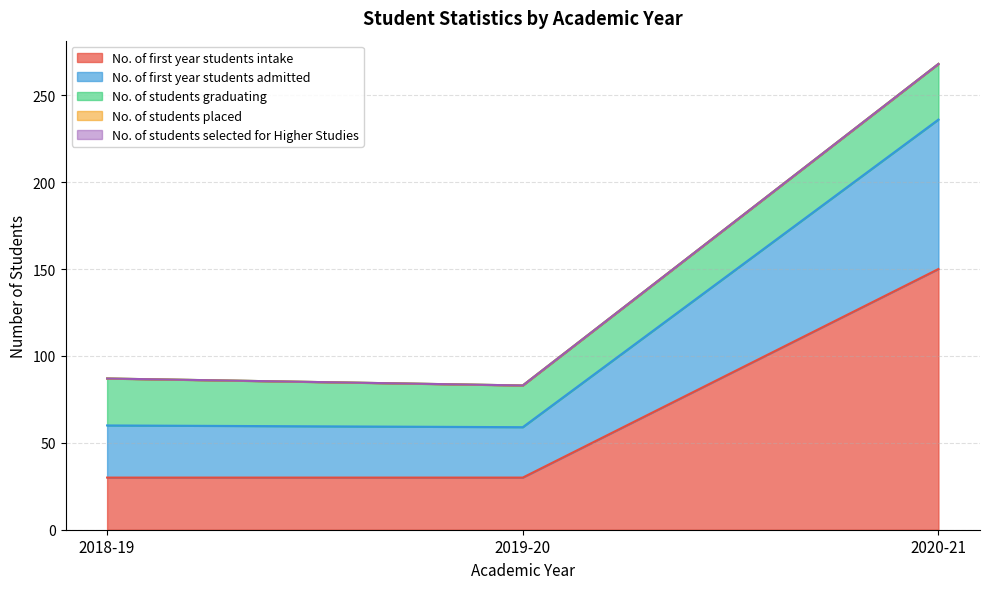

Is the value of No. of first year students intake at 2018-19 greater than the value of No. of students placed at 2019-20?

Yes